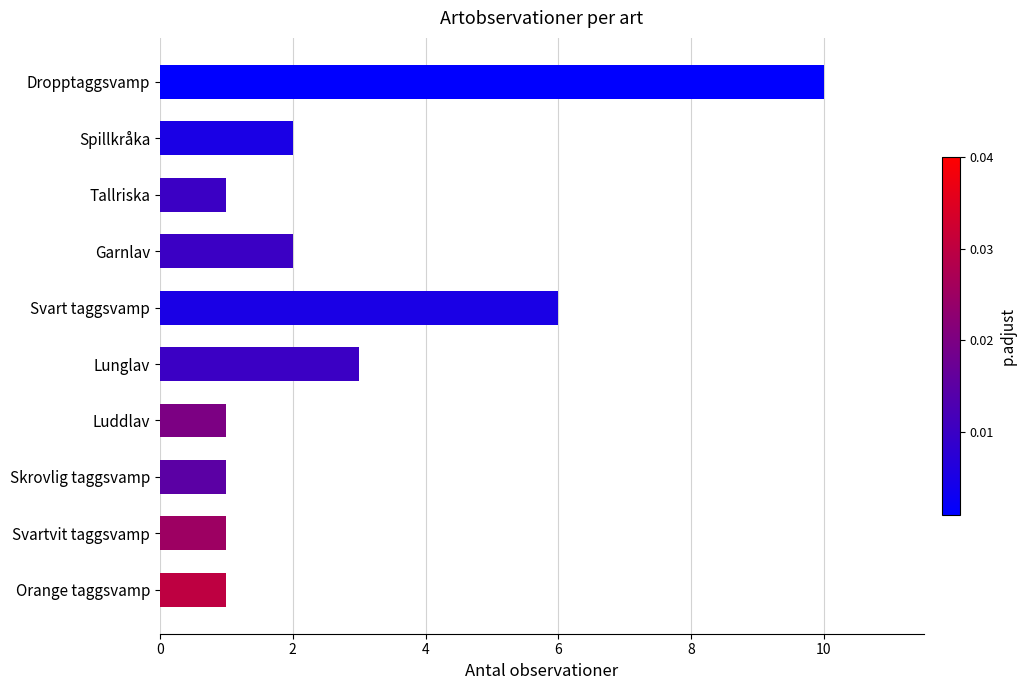

At which category does the chart reach its peak across all series?

Dropptaggsvamp